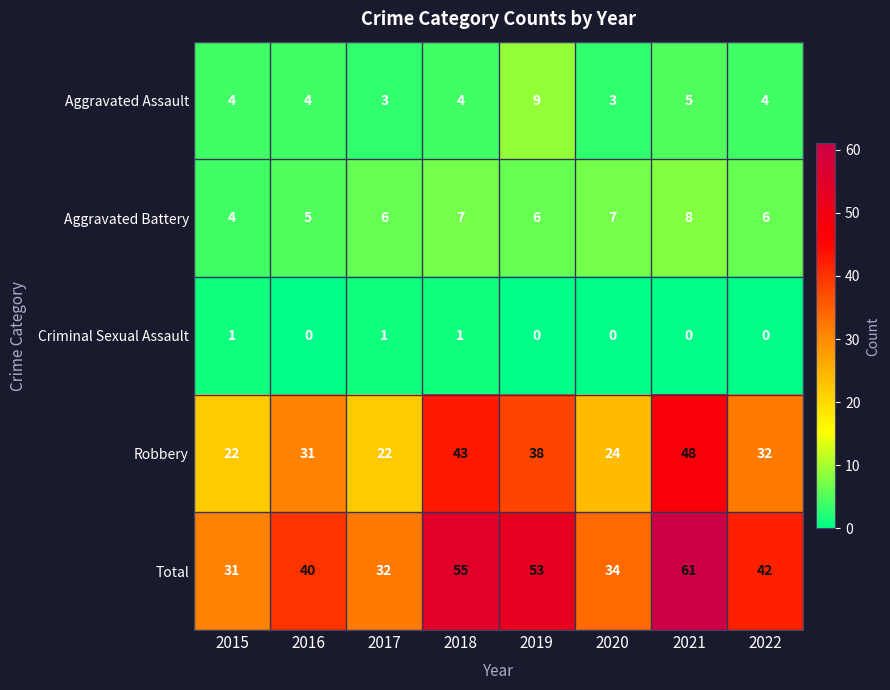

Count the Aggravated Assault values in the range 4 to 5.

5